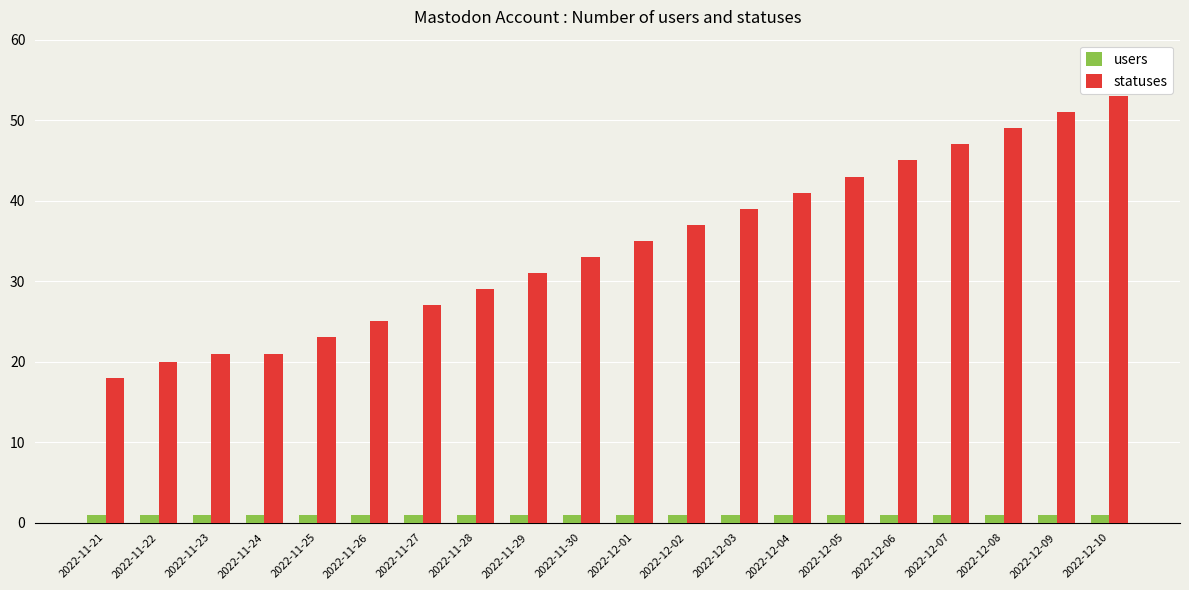

At 2022-11-28, list the series in order from smallest to largest.

users, statuses